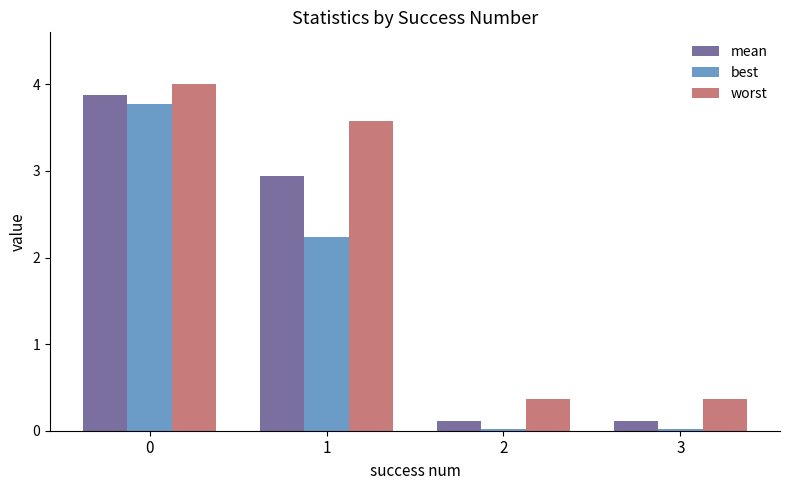

Rank the series by their average value, from highest to lowest.

worst, mean, best